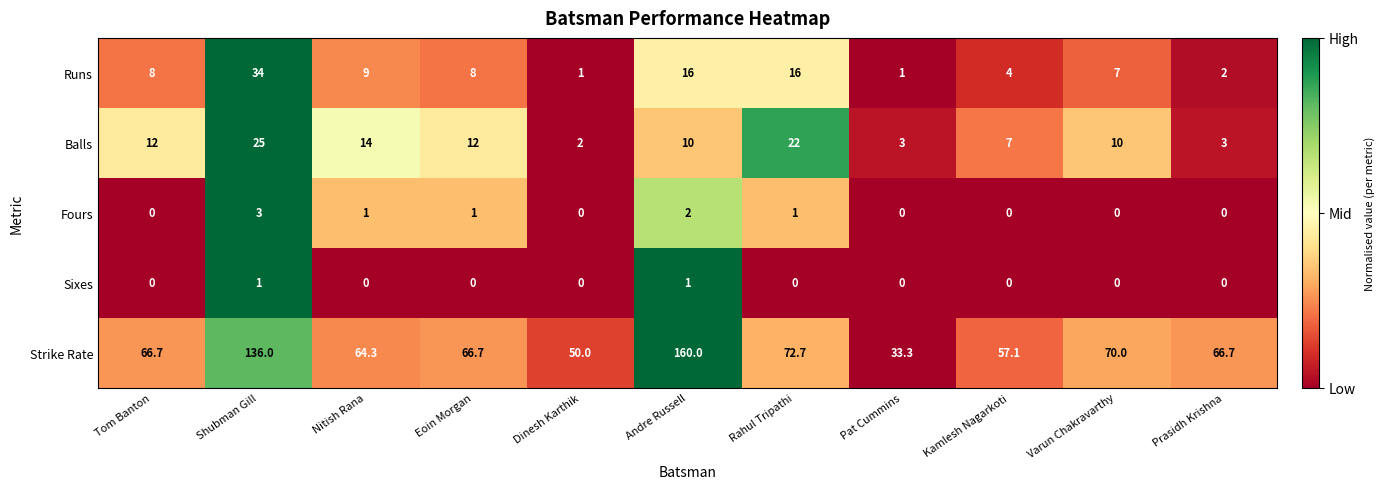

Count the number of data series in this chart.

5